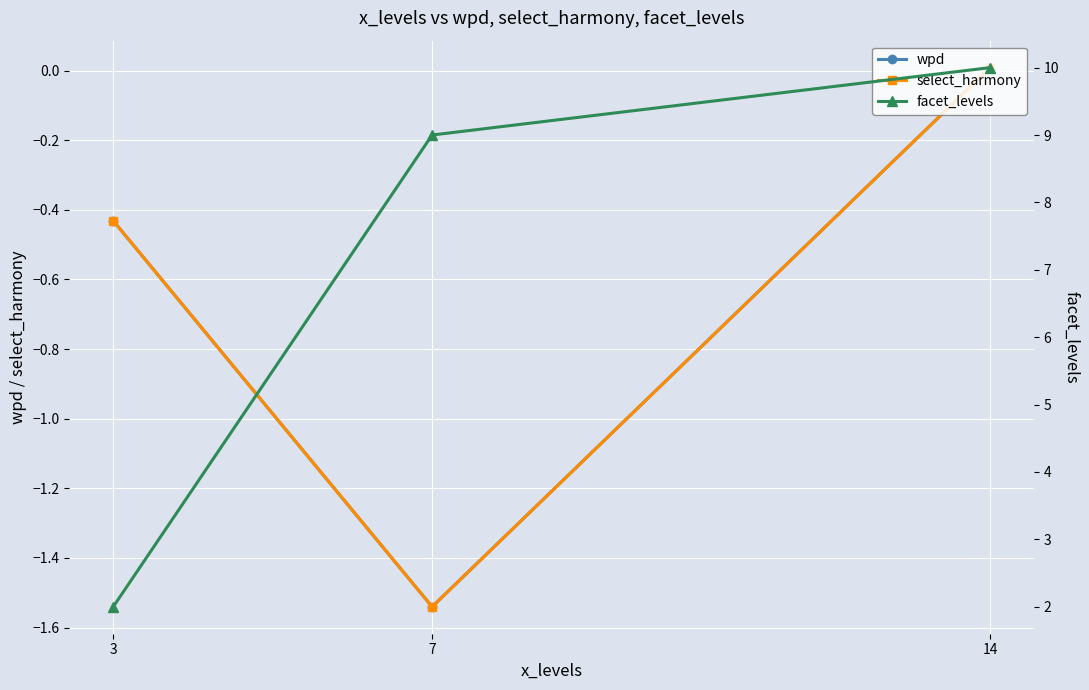

What is the value of the facet_levels point at the 3rd from the left?

10.0